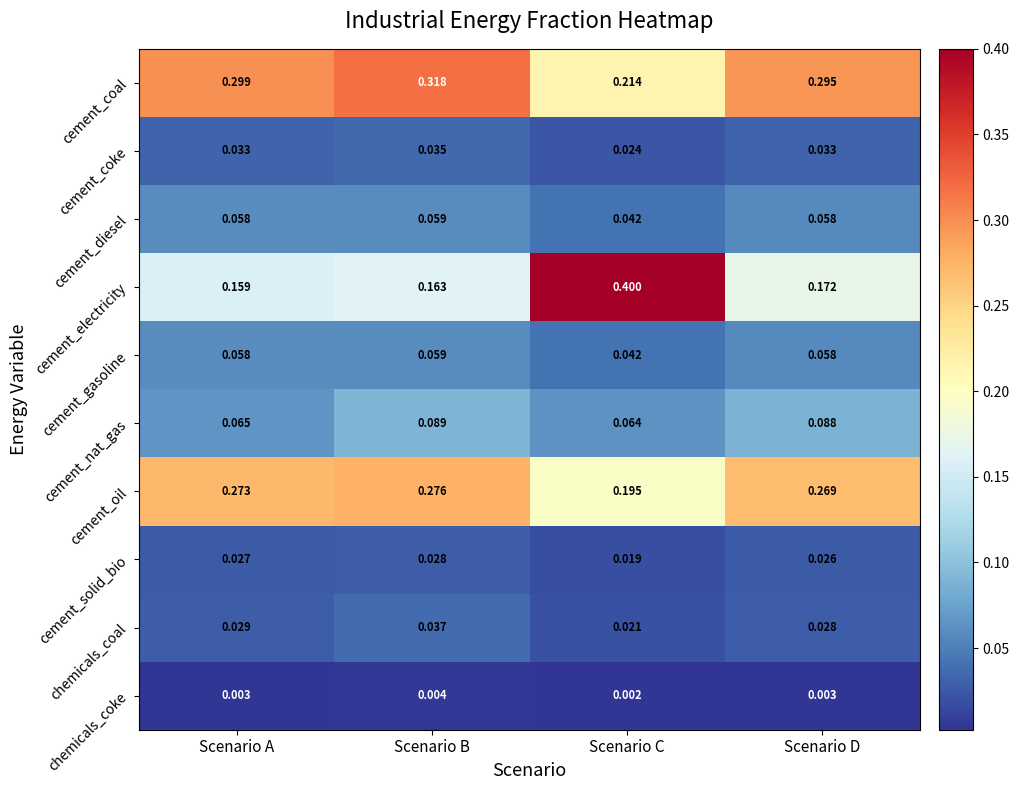

Rank the categories by cement_electricity value from lowest to highest.

Scenario A, Scenario B, Scenario D, Scenario C